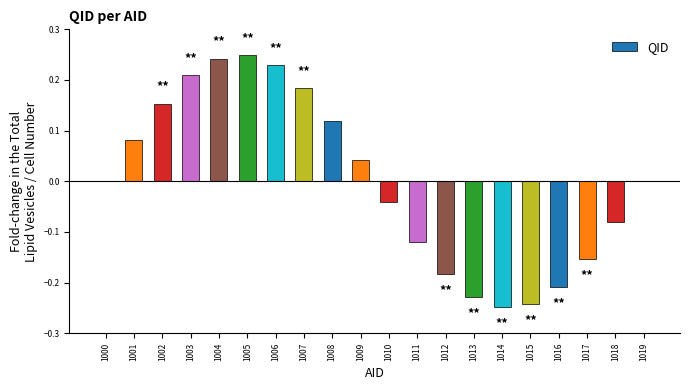

Between 1010 and 1012, which is larger?

1010